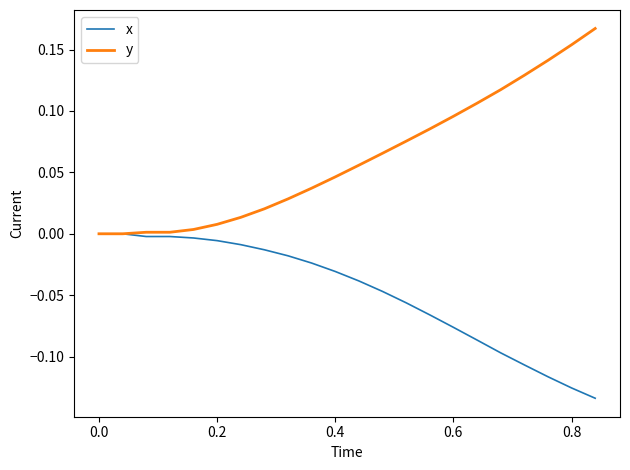

Does the chart display data point markers on the line(s)?

No